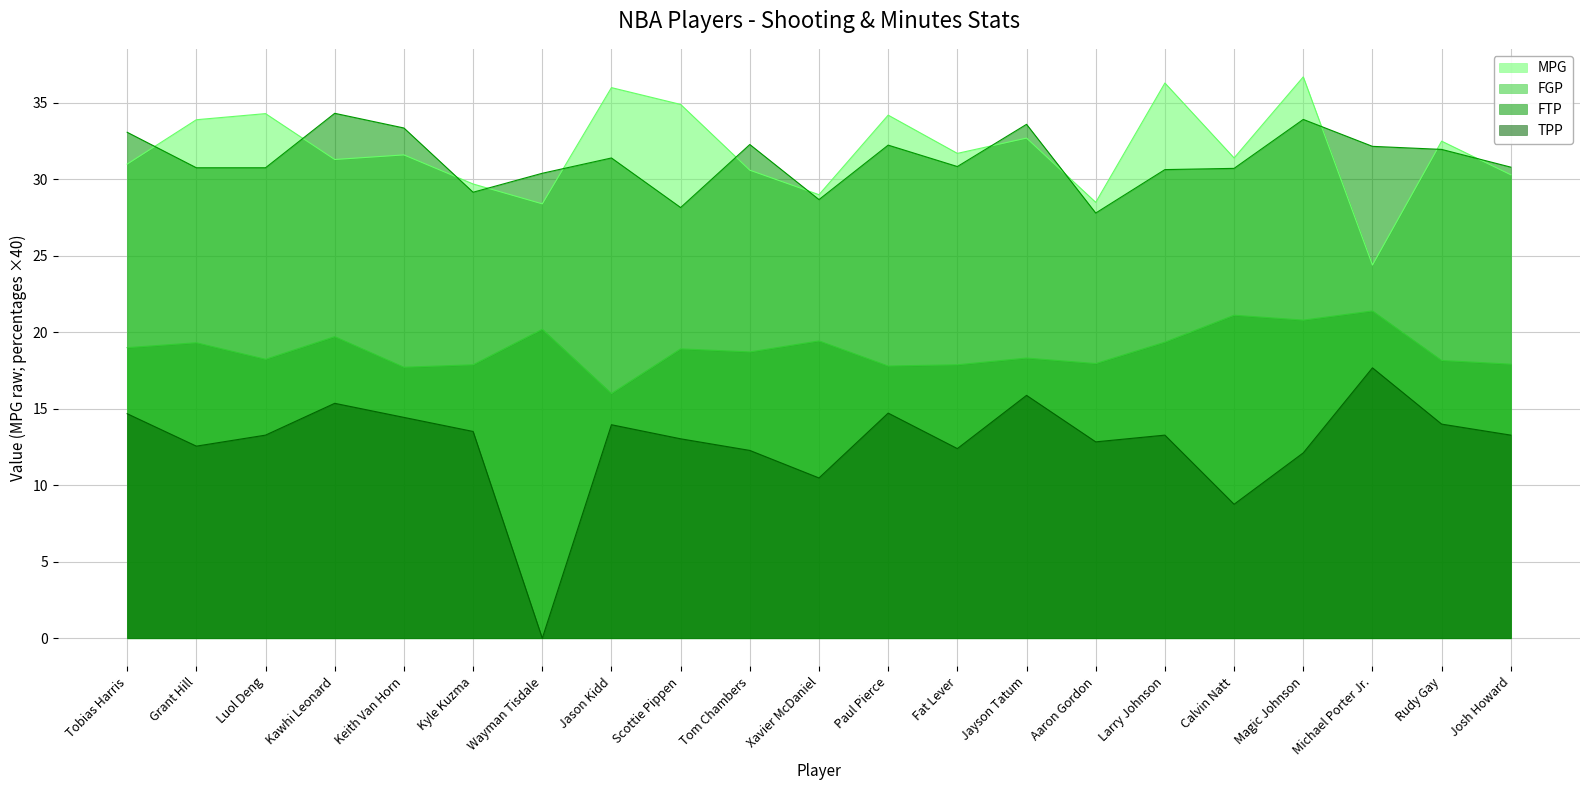

Does the chart display data point markers on the line(s)?

No